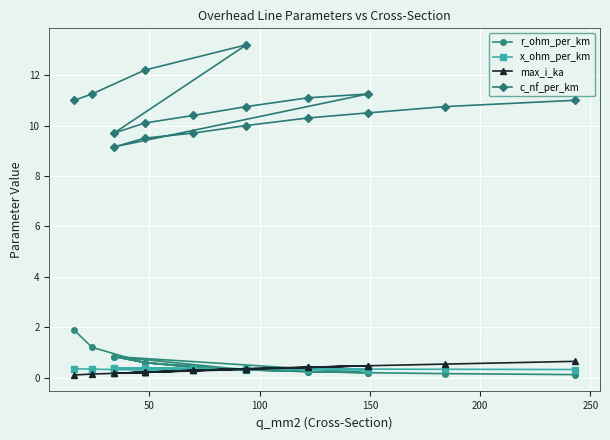

Reading left to right, extract all data points from this chart.

r_ohm_per_km: 1.9	1.2	0.6	0.3	0.8	0.6	0.4	0.3	0.2	0.2	0.8	0.6	0.4	0.3	0.2	0.2	0.2	0.1
x_ohm_per_km: 0.3	0.3	0.3	0.3	0.4	0.3	0.3	0.3	0.3	0.3	0.4	0.4	0.4	0.3	0.3	0.3	0.3	0.3
max_i_ka: 0.1	0.1	0.2	0.3	0.2	0.2	0.3	0.3	0.4	0.5	0.2	0.2	0.3	0.3	0.4	0.5	0.5	0.6
c_nf_per_km: 11.0	11.2	12.2	13.2	9.7	10.1	10.4	10.8	11.1	11.2	9.2	9.5	9.7	10.0	10.3	10.5	10.8	11.0